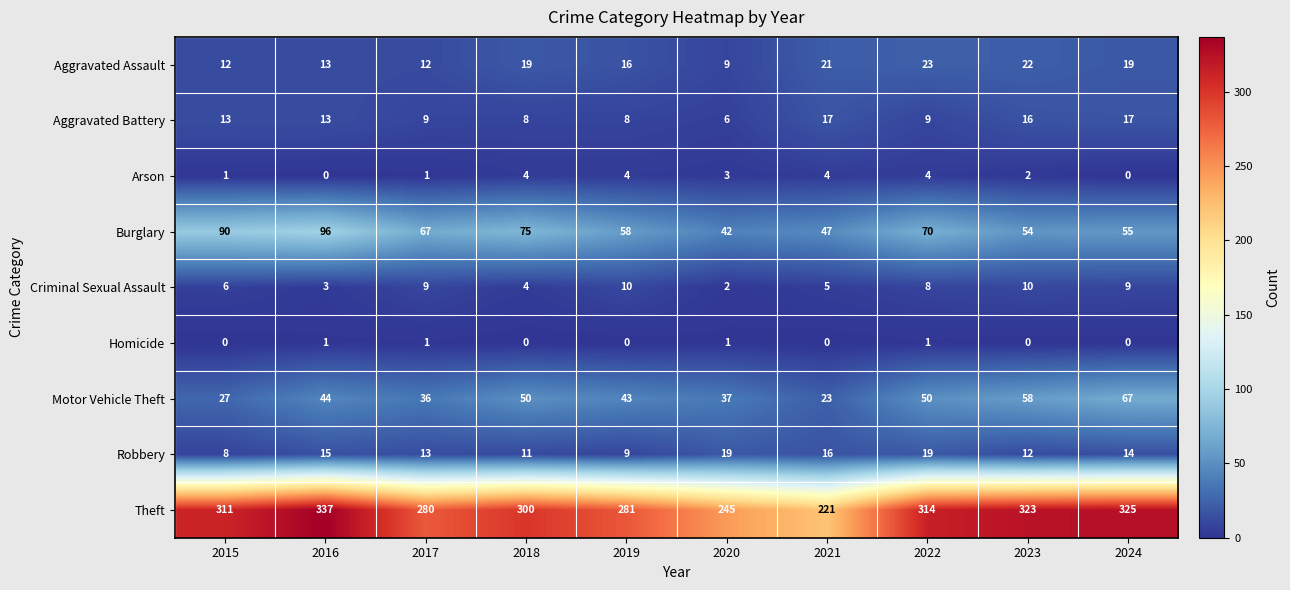

Count the number of data series in this chart.

9